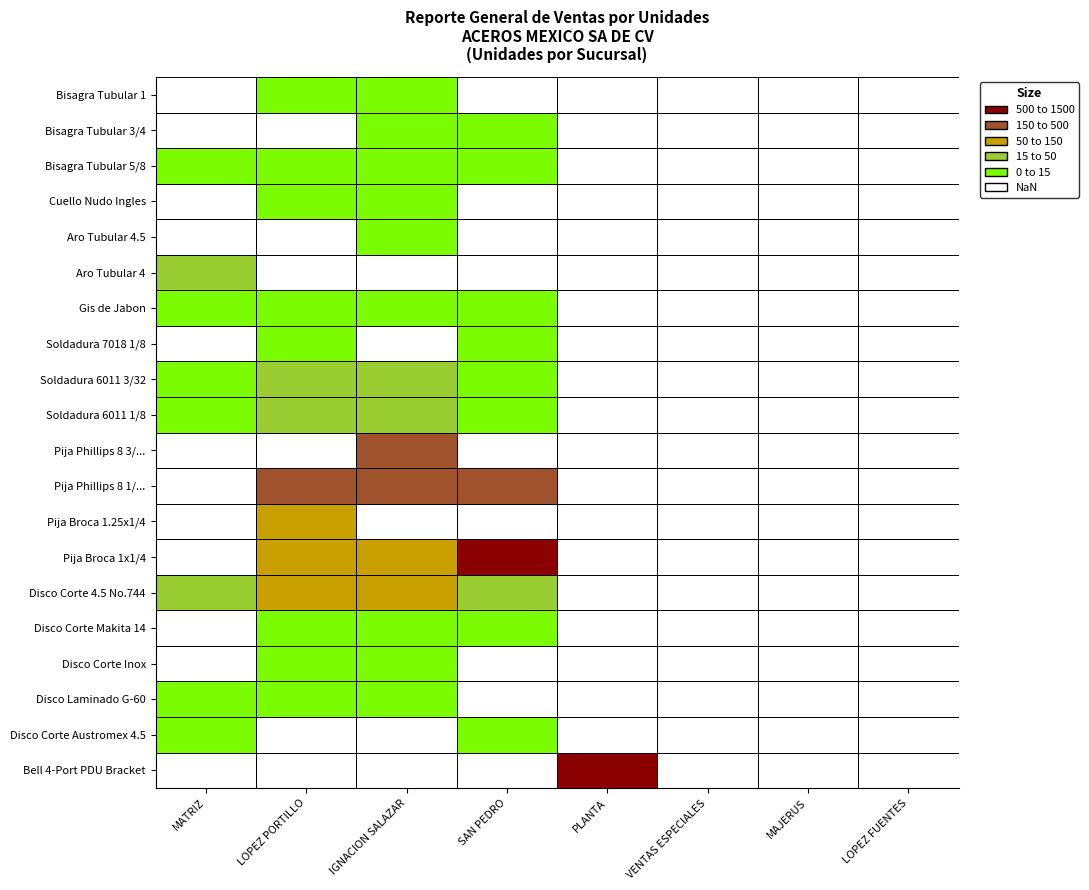

List the labels in order of Bisagra Tubular 3/4 value, largest first.

SAN PEDRO, IGNACION SALAZAR, MATRIZ, LOPEZ PORTILLO, PLANTA, VENTAS ESPECIALES, MAJERUS, LOPEZ FUENTES